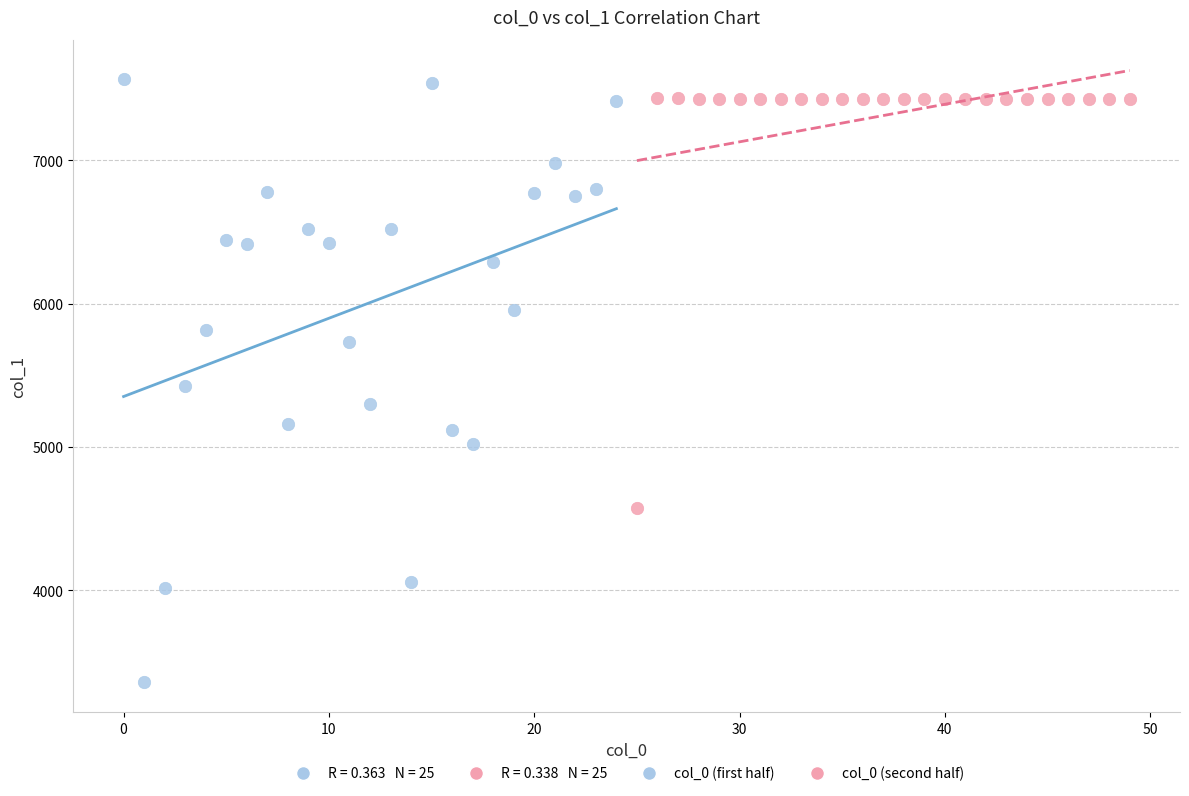

Which series has the largest Y range (max minus min)?

col_0 (first half)